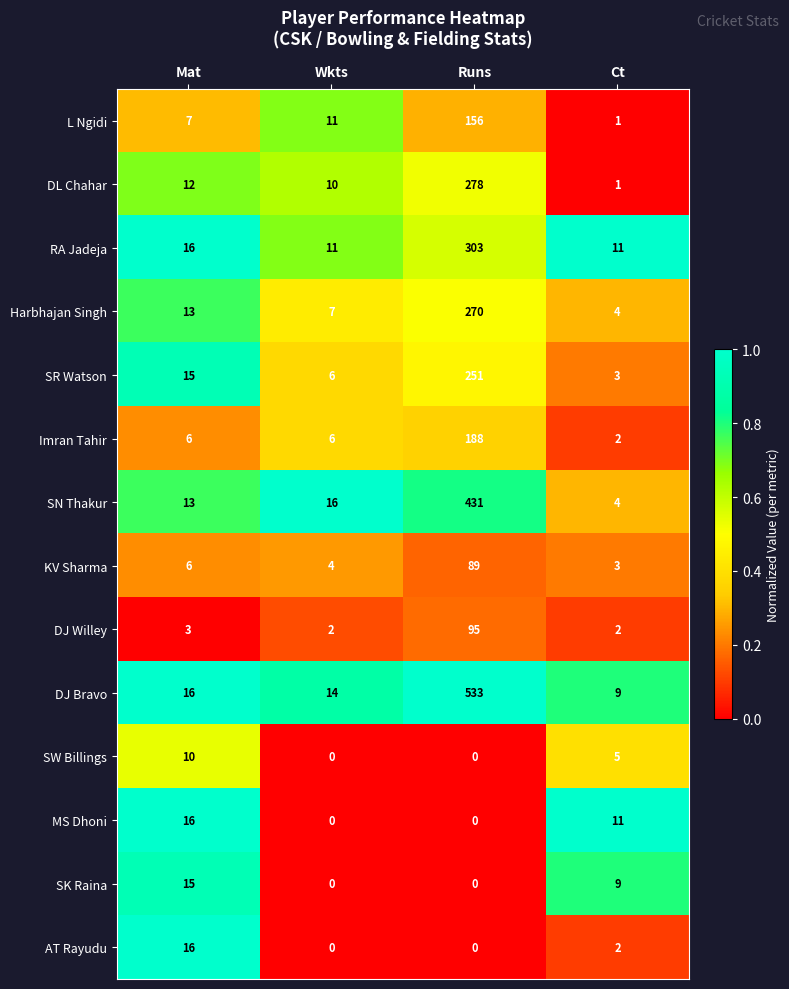

What is the greatest value displayed?

533